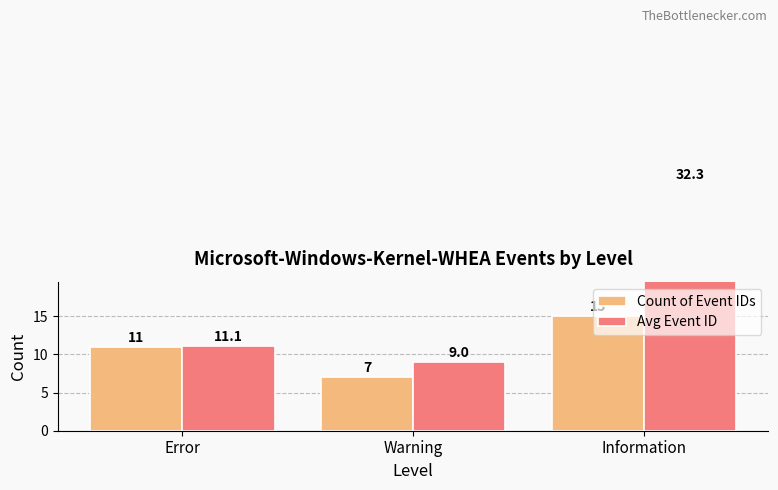

How many data points in Avg Event ID are above 11?

2